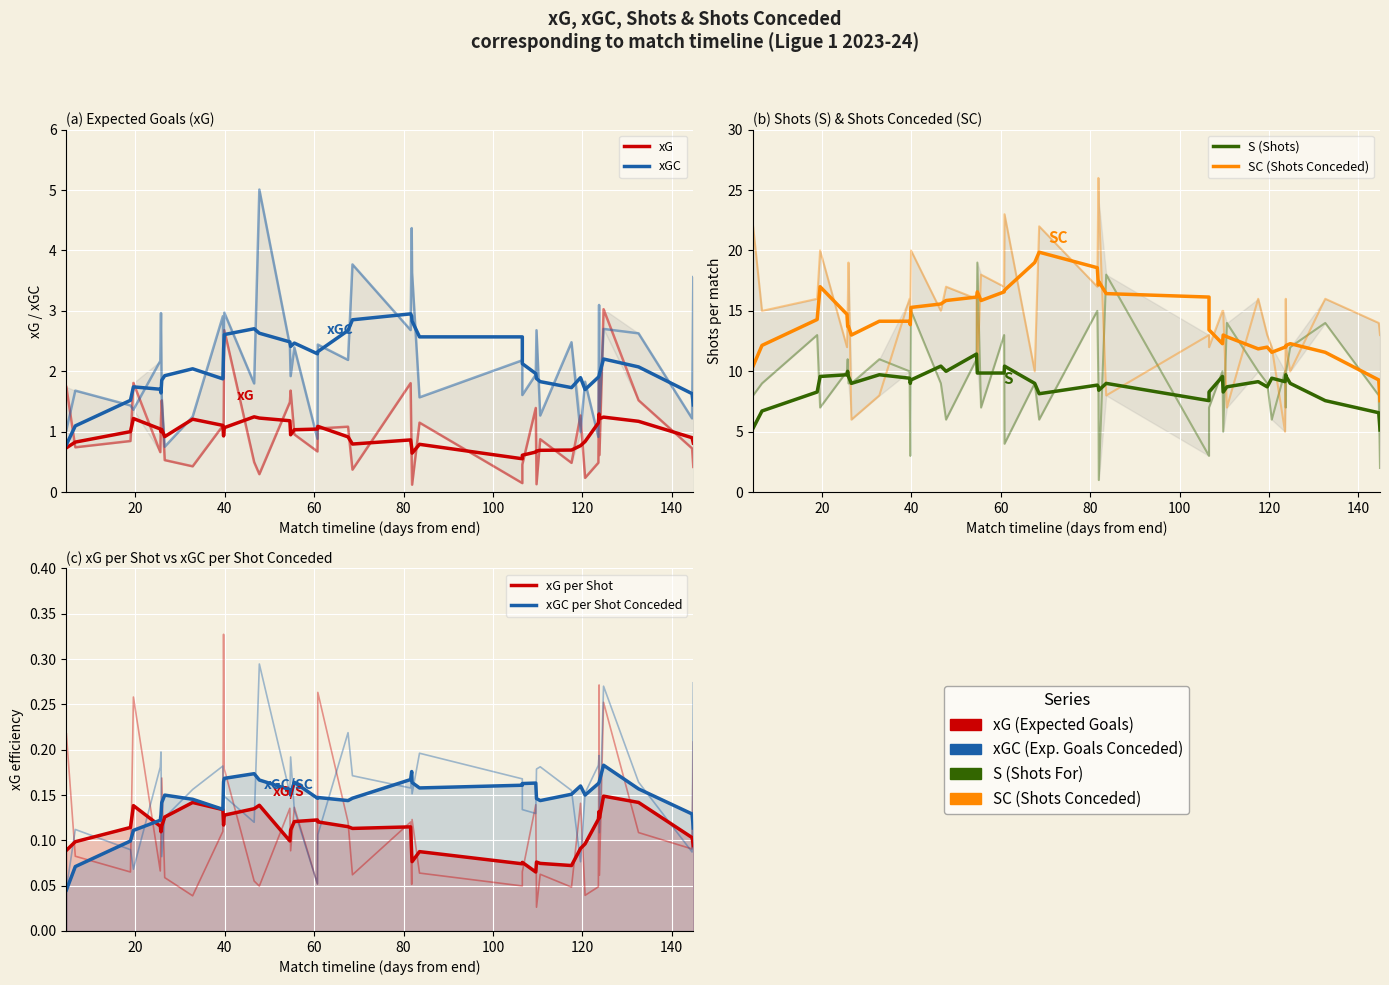

True or false: xG per Shot has more than 1 points higher than both neighbors.

True